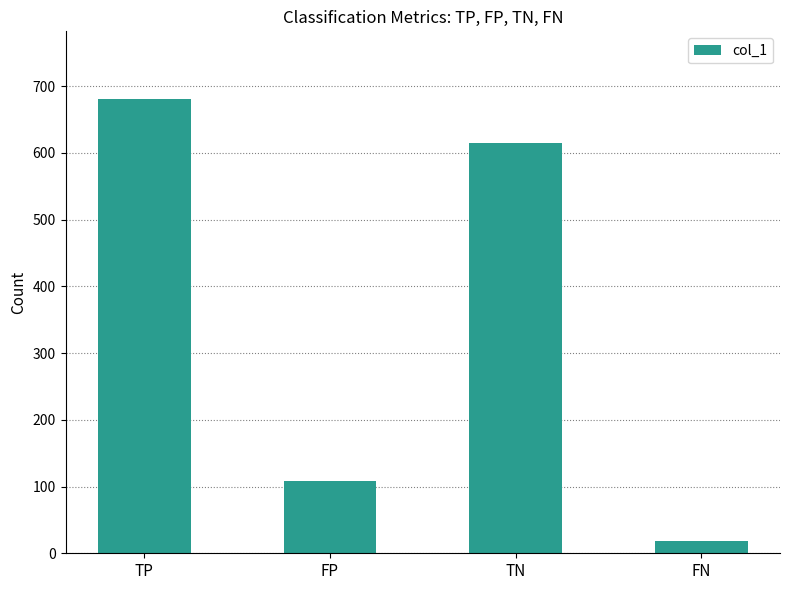

What is the sum of the values at FP and TN?

722